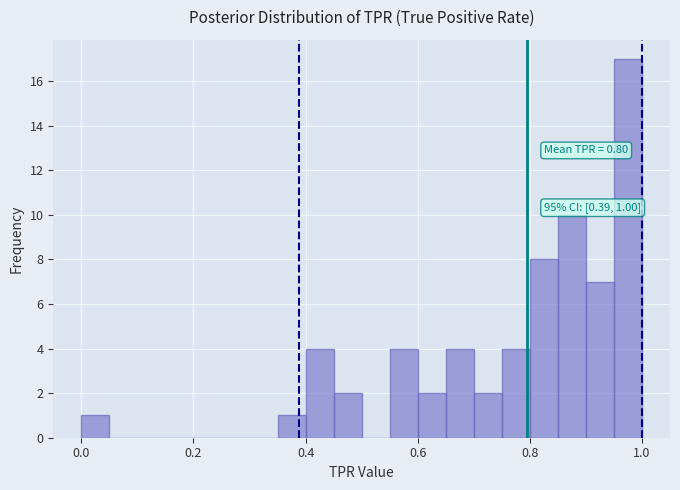

Around what value on the x-axis is the tallest bar? Give the approximate position of its centre, as read against the axis.

0.98